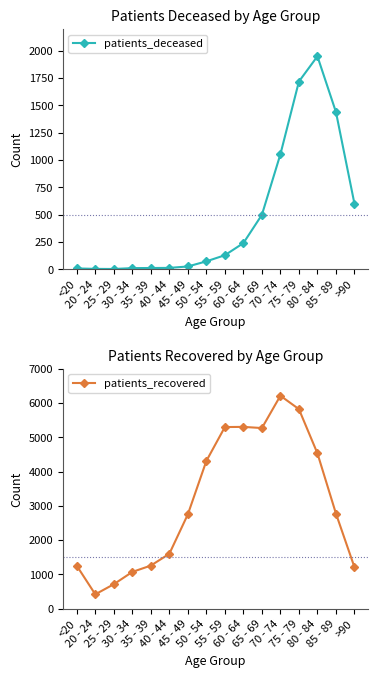

What is the difference between the patients_deceased values at 75 - 79 and <20?

1712